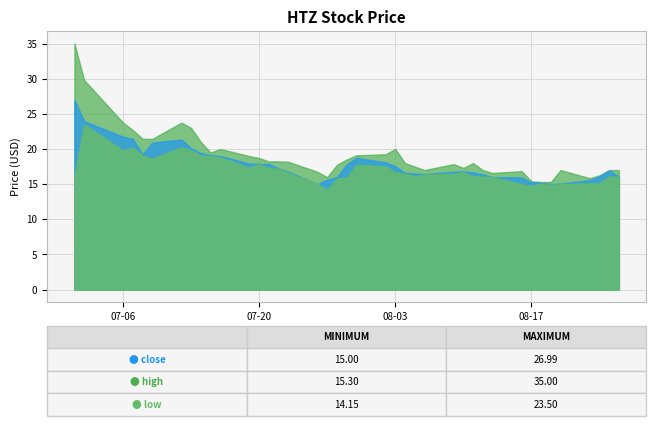

How many lines are shown in the chart?

3